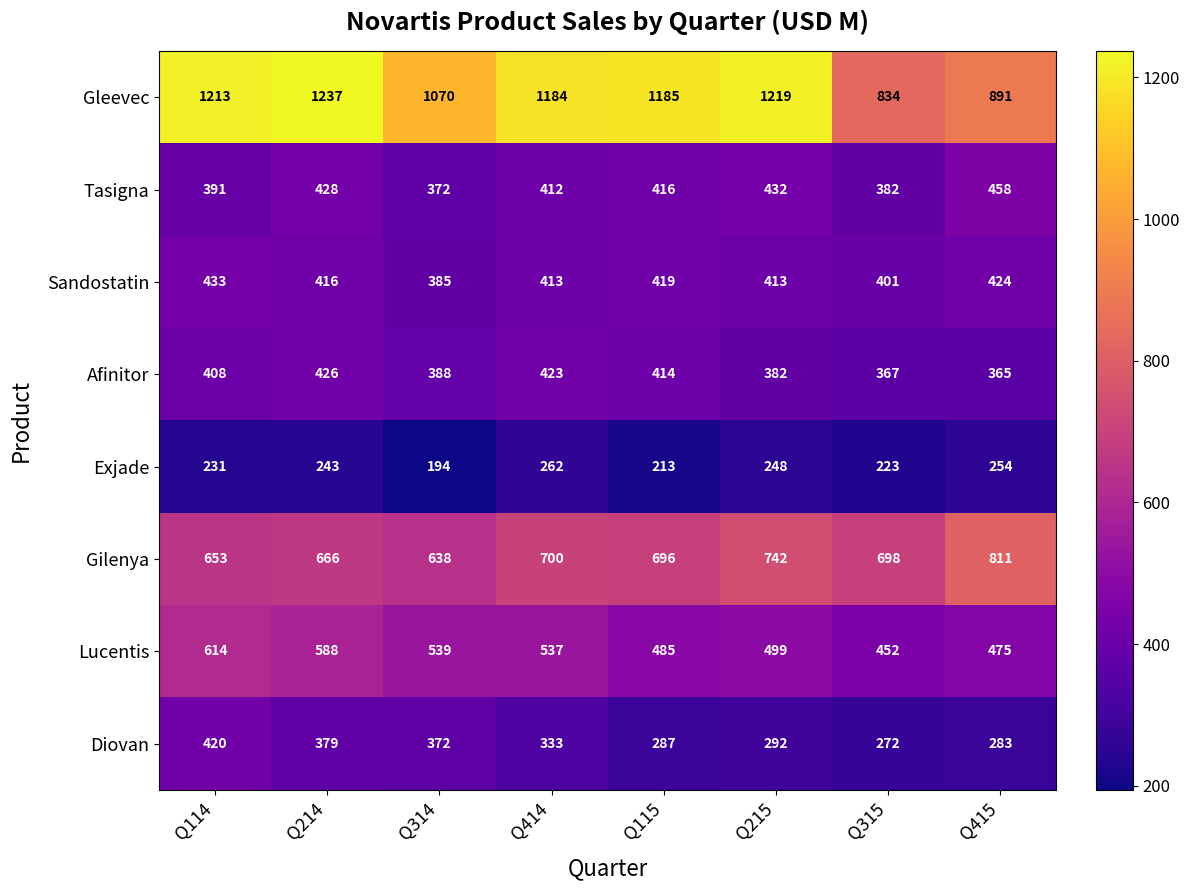

At which label does Diovan first exceed 333?

Q114